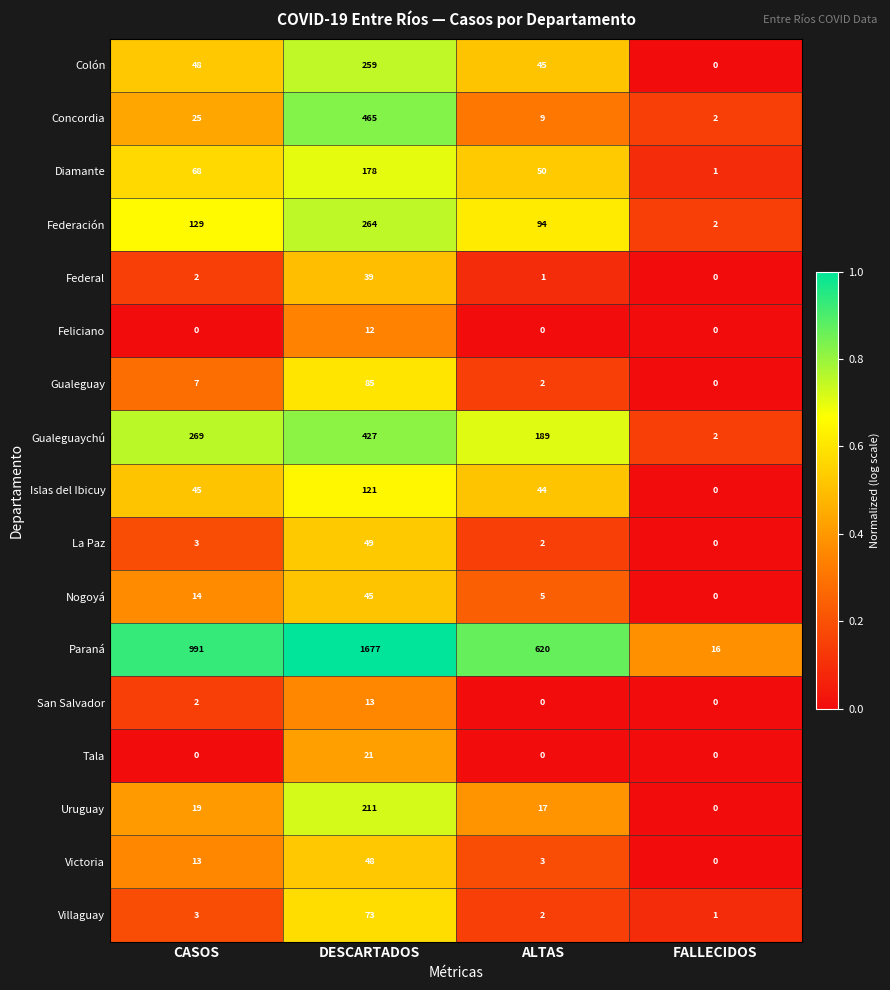

At which label is Islas del Ibicuy closest to 60?

CASOS